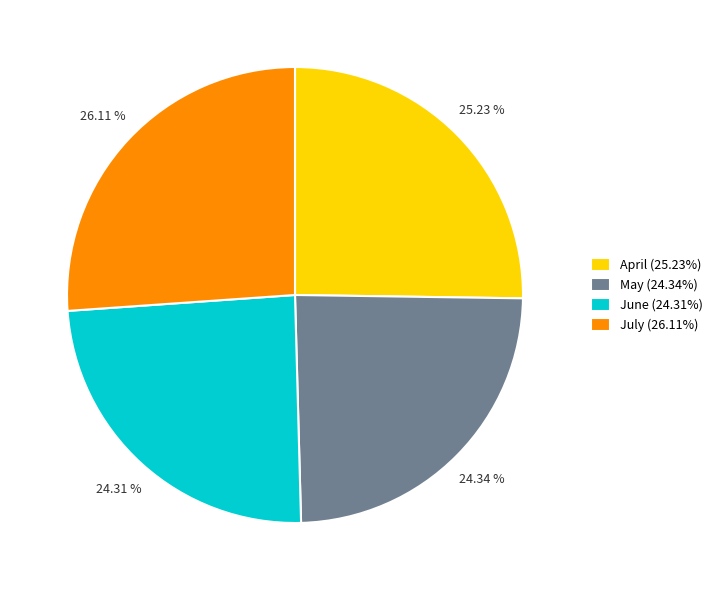

What is the ratio of the value at June (24.31%) to the value at April (25.23%)?

1.0